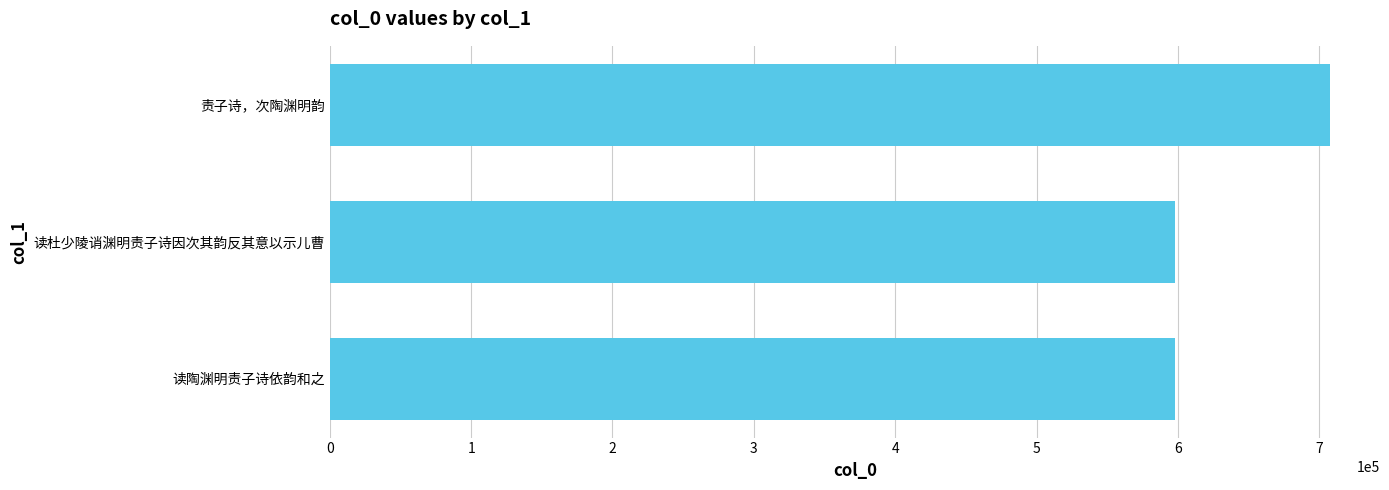

Where is the data nearest to the value 652630?

读杜少陵诮渊明责子诗因次其韵反其意以示儿曹